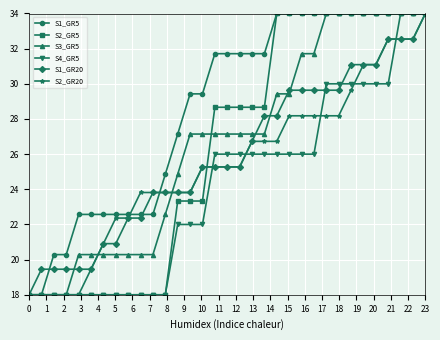

Reading left to right, list all the values displayed in this chart.

S1_GR5: 18.0	18.0	20.3	20.3	22.6	22.6	22.6	22.6	22.6	22.6	22.6	24.9	27.1	29.4	29.4	31.7	31.7	31.7	31.7	31.7	34.0	34.0	34.0	34.0	34.0	34.0	34.0	34.0	34.0	34.0	34.0	34.0	34.0
S2_GR5: 18.0	18.0	18.0	18.0	18.0	18.0	18.0	18.0	18.0	18.0	18.0	18.0	23.3	23.3	23.3	28.7	28.7	28.7	28.7	28.7	34.0	34.0	34.0	34.0	34.0	34.0	34.0	34.0	34.0	34.0	34.0	34.0	34.0
S3_GR5: 18.0	18.0	18.0	18.0	20.3	20.3	20.3	20.3	20.3	20.3	20.3	22.6	24.9	27.1	27.1	27.1	27.1	27.1	27.1	27.1	29.4	29.4	31.7	31.7	34.0	34.0	34.0	34.0	34.0	34.0	34.0	34.0	34.0
S4_GR5: 18.0	18.0	18.0	18.0	18.0	18.0	18.0	18.0	18.0	18.0	18.0	18.0	22.0	22.0	22.0	26.0	26.0	26.0	26.0	26.0	26.0	26.0	26.0	26.0	30.0	30.0	30.0	30.0	30.0	30.0	34.0	34.0	34.0
S1_GR20: 18.0	19.5	19.5	19.5	19.5	19.5	20.9	20.9	22.4	22.4	23.8	23.8	23.8	23.8	25.3	25.3	25.3	25.3	26.7	28.2	28.2	29.6	29.6	29.6	29.6	29.6	31.1	31.1	31.1	32.5	32.5	32.5	34.0
S2_GR20: 18.0	18.0	18.0	18.0	18.0	19.5	20.9	22.4	22.4	23.8	23.8	23.8	23.8	23.8	25.3	25.3	25.3	25.3	26.7	26.7	26.7	28.2	28.2	28.2	28.2	28.2	29.6	31.1	31.1	32.5	32.5	32.5	34.0